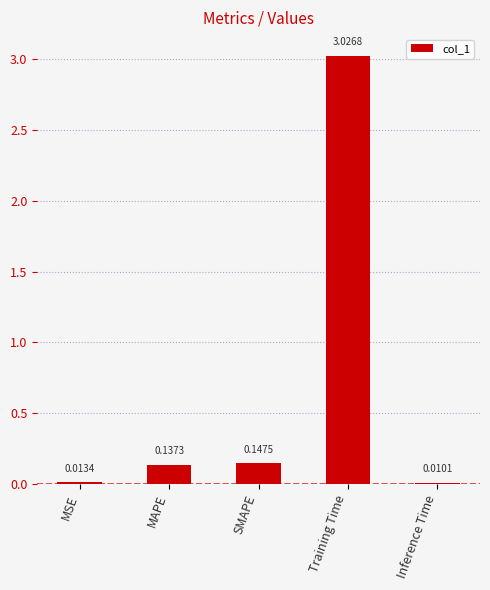

At which category does the chart reach its minimum across all series?

Inference Time